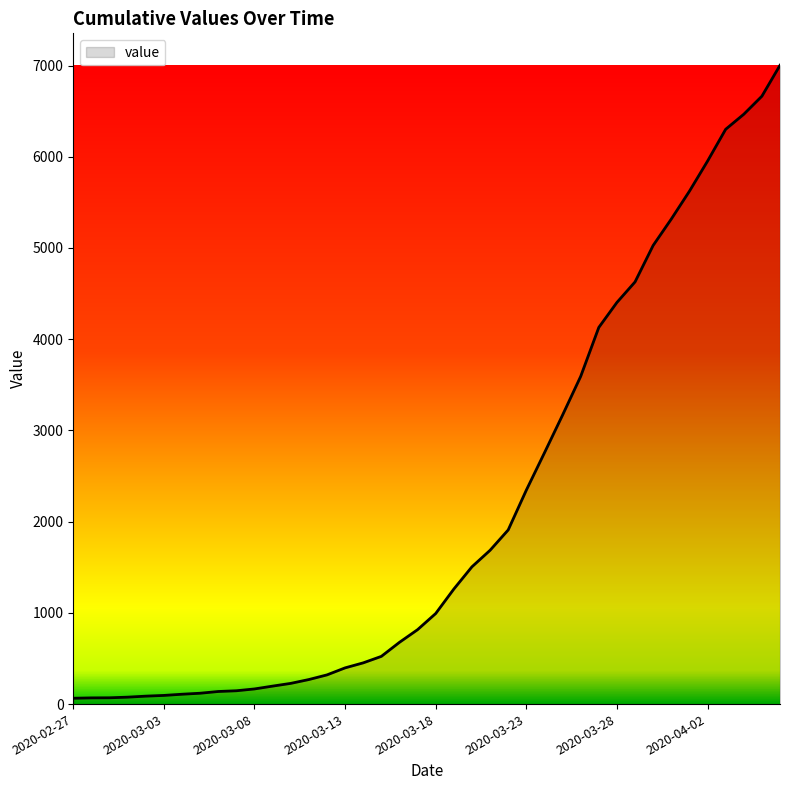

What is the greatest value displayed?

7003